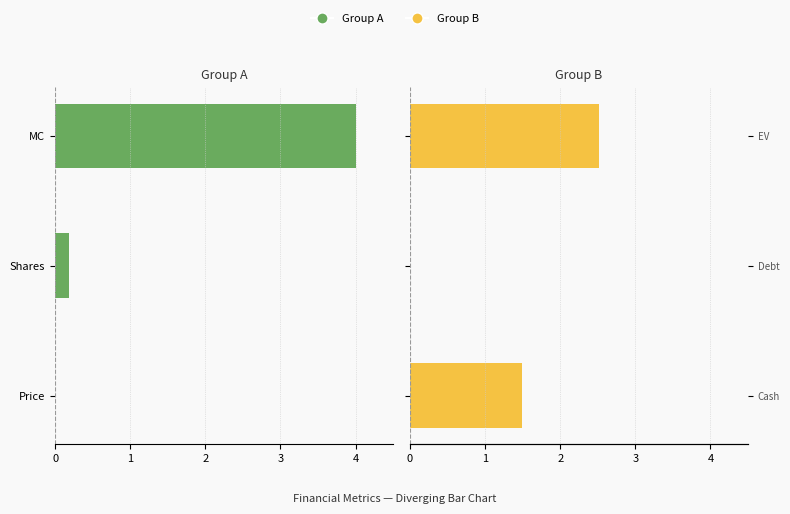

What are all the series names shown in the legend?

Group A (Left), Group B (Right)